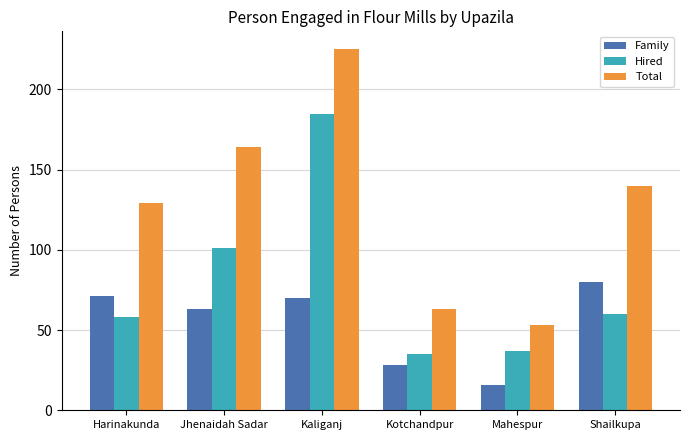

Are the bars horizontal?

No